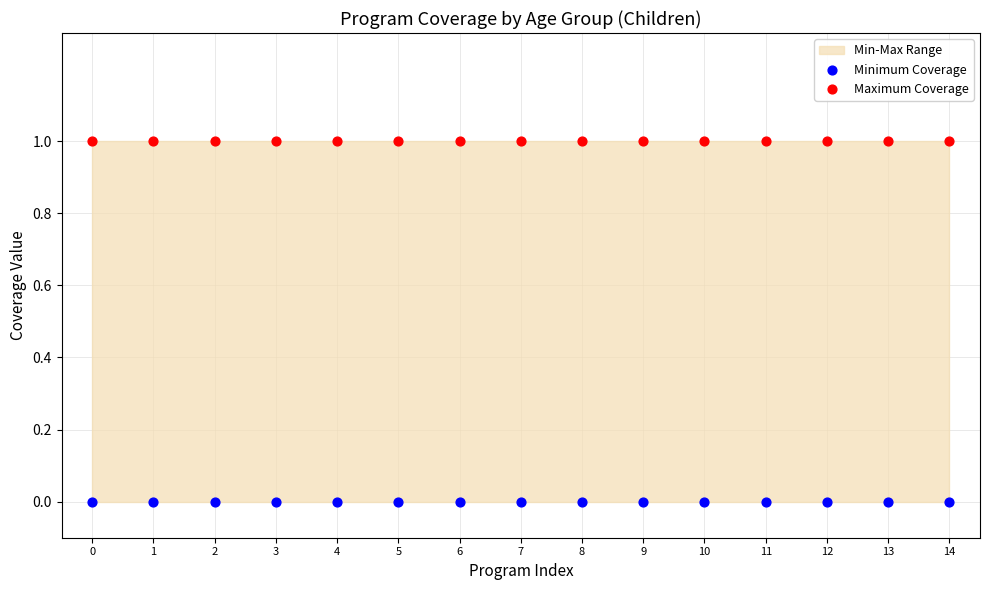

Which series reaches the maximum Y coordinate?

Maximum Coverage